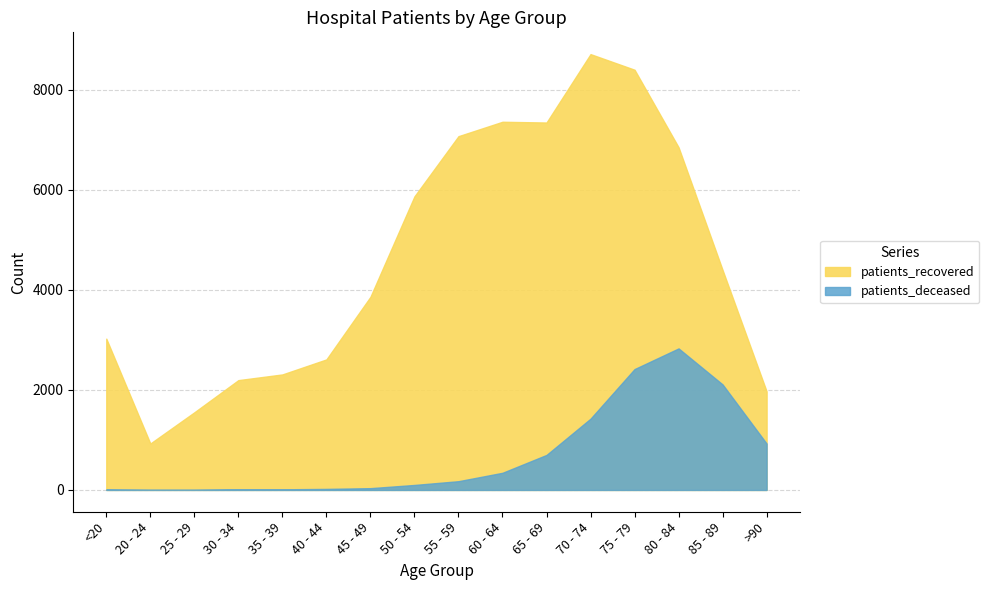

Reading left to right, transcribe all the data shown in this chart.

patients_recovered: <20=3024	20 - 24=928	25 - 29=1552	30 - 34=2195	35 - 39=2309	40 - 44=2609	45 - 49=3860	50 - 54=5868	55 - 59=7071	60 - 64=7359	65 - 69=7344	70 - 74=8711	75 - 79=8399	80 - 84=6849	85 - 89=4396	>90=1970
patients_deceased: <20=11	20 - 24=3	25 - 29=3	30 - 34=13	35 - 39=13	40 - 44=21	45 - 49=36	50 - 54=100	55 - 59=175	60 - 64=343	65 - 69=700	70 - 74=1425	75 - 79=2416	80 - 84=2829	85 - 89=2109	>90=927